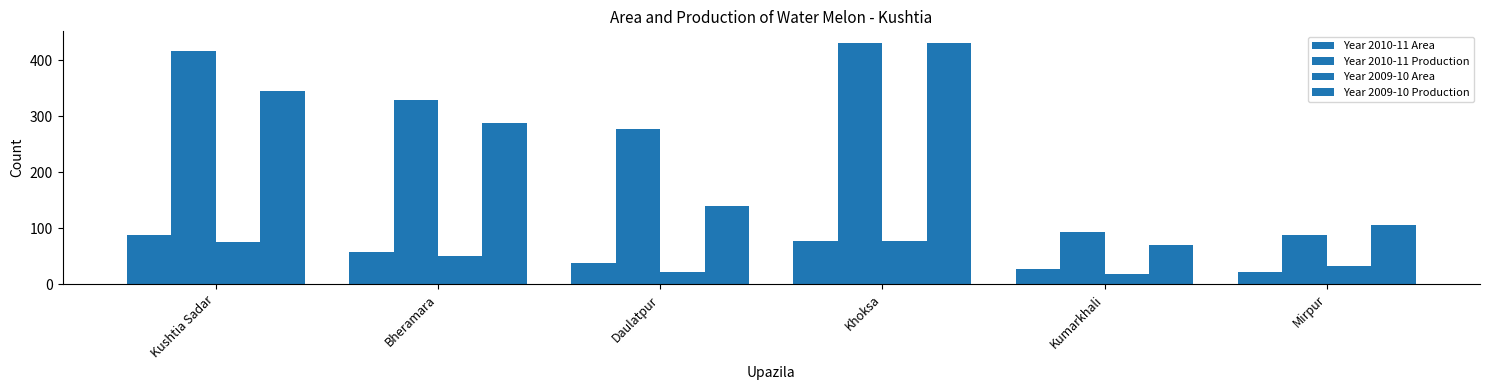

Rank the series at Kushtia Sadar from lowest to highest value.

Year 2009-10 Area, Year 2010-11 Area, Year 2009-10 Production, Year 2010-11 Production